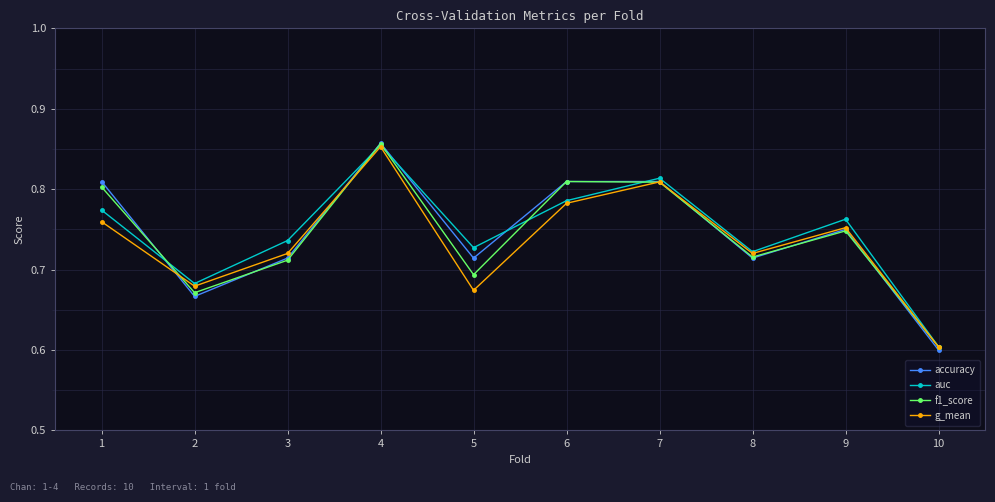

Where is the first local minimum for g_mean?

2